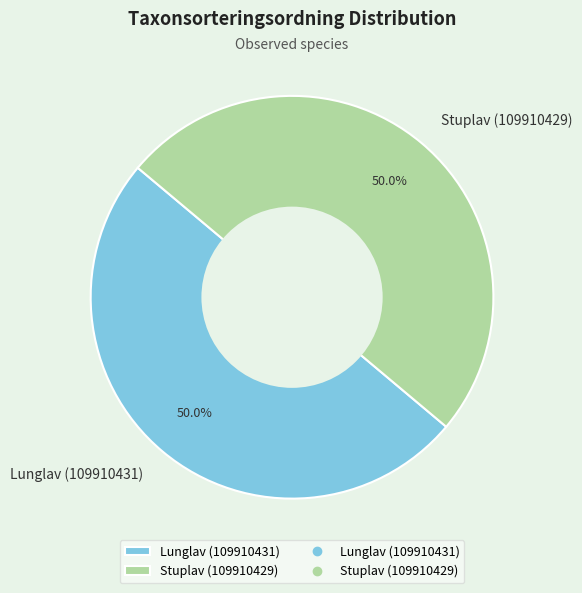

What percentage is NOT represented by Lunglav (109910431)?

50.0%